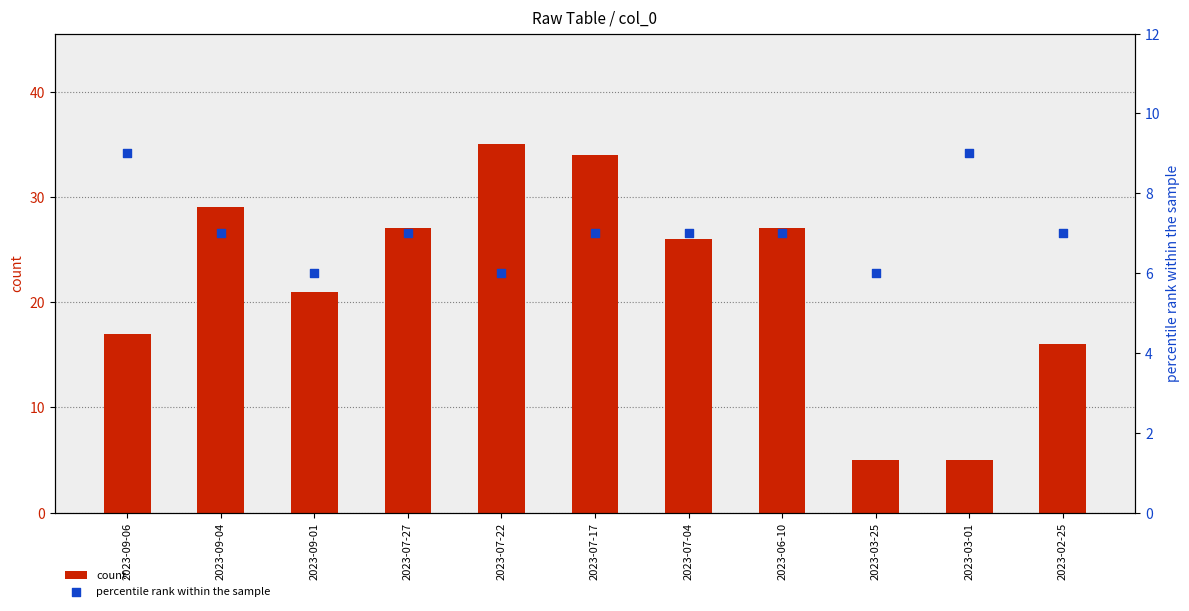

Which series contains the highest Y value?

count